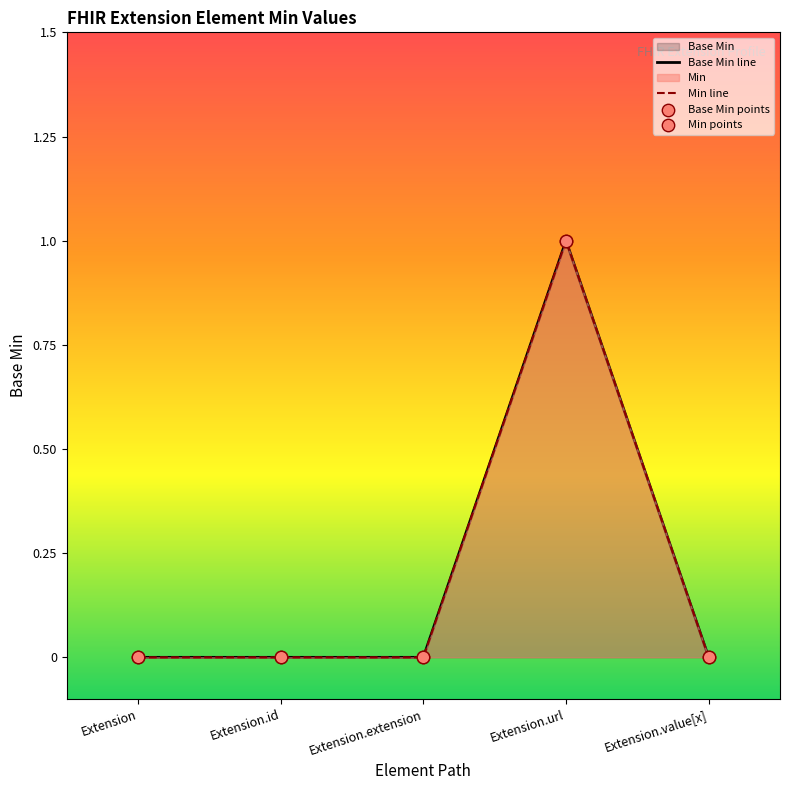

At how many categories does at least one series exceed 0?

1